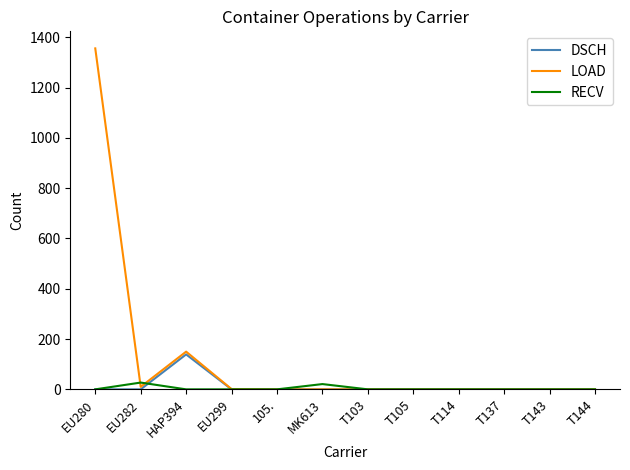

List the series in order of their peak value, highest first.

LOAD, DSCH, RECV